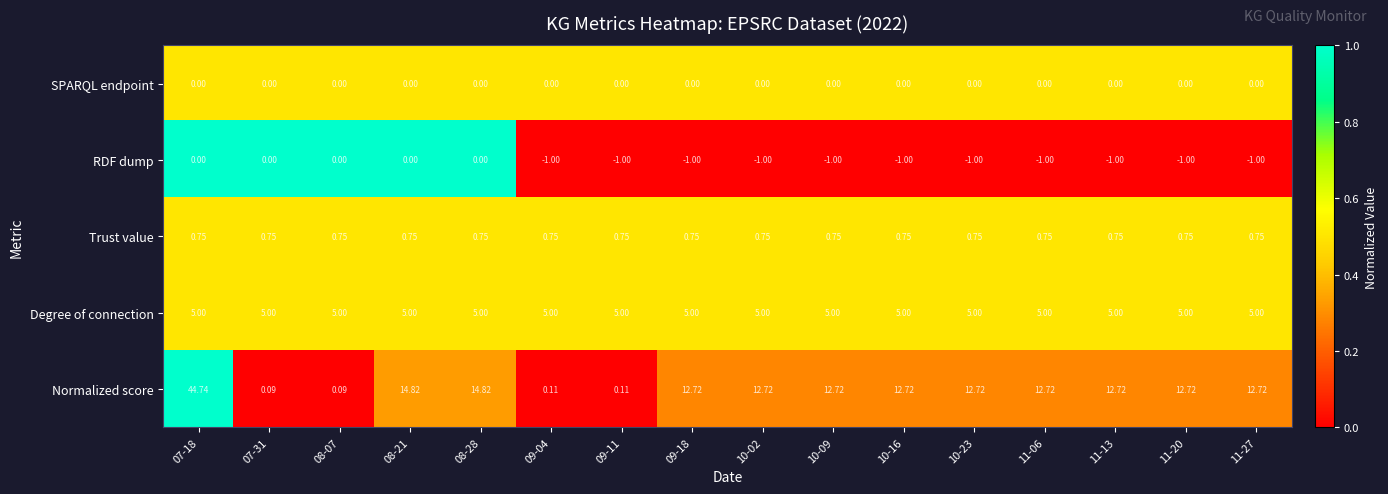

Is the value of SPARQL endpoint at 11-13 greater than the value of Trust value at 11-27?

No